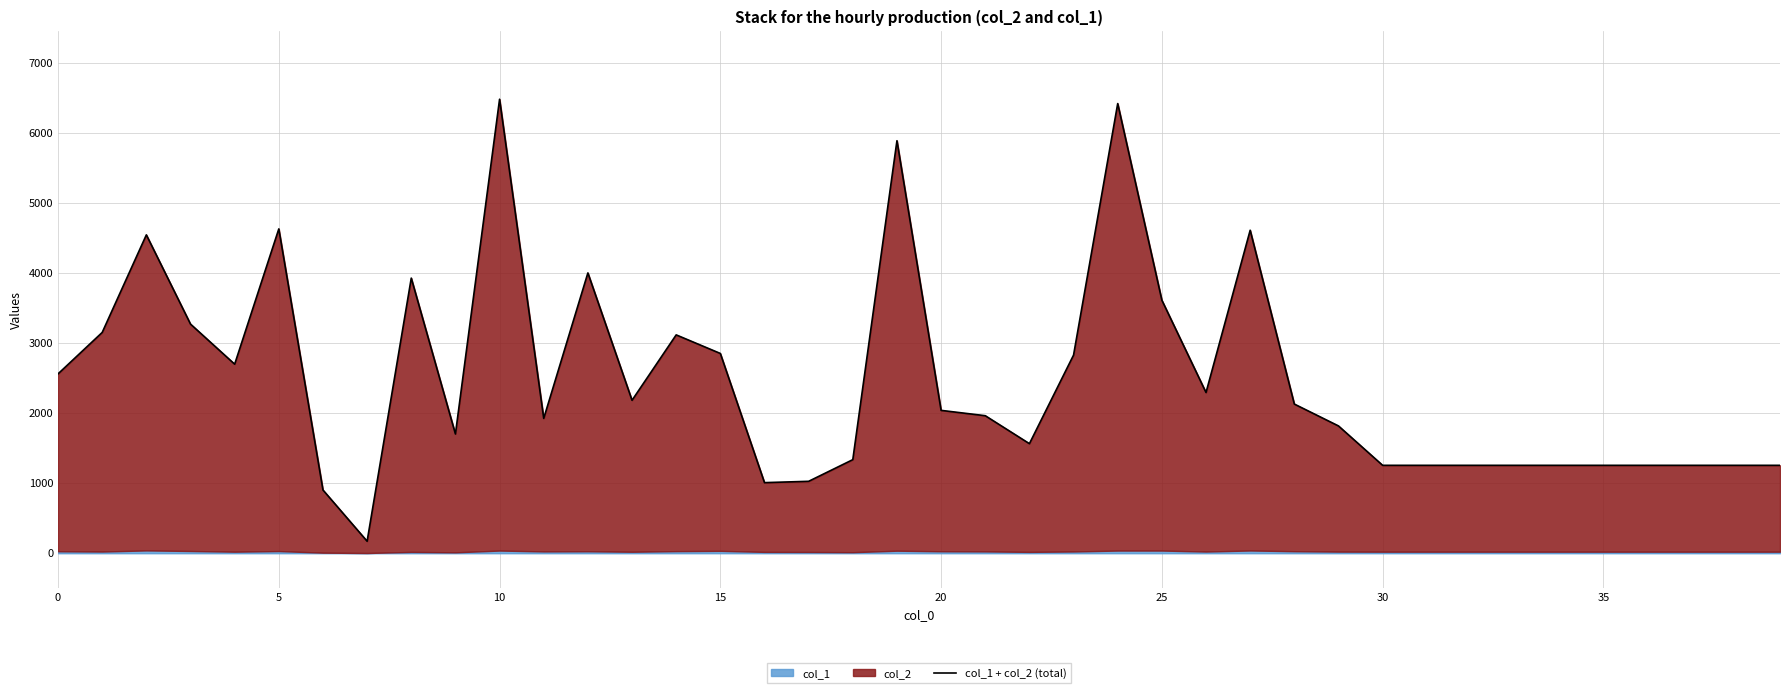

How many values are below 2038?

20